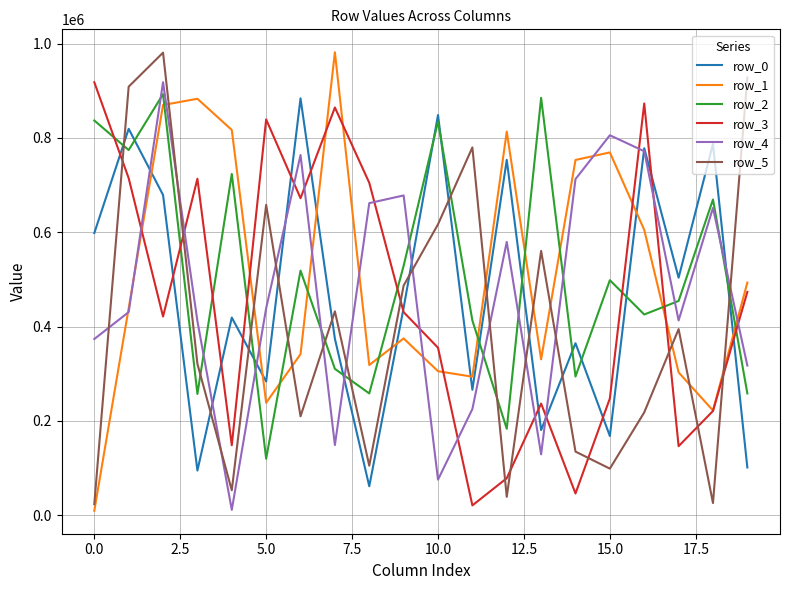

How many distinct data groups are displayed?

6